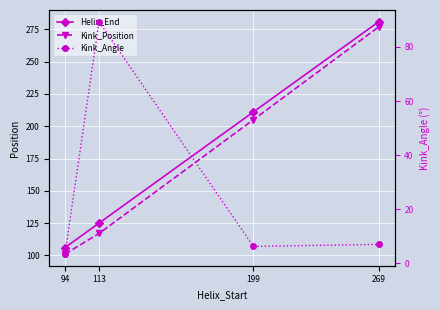

What is the total value across all series at 113?

331.4